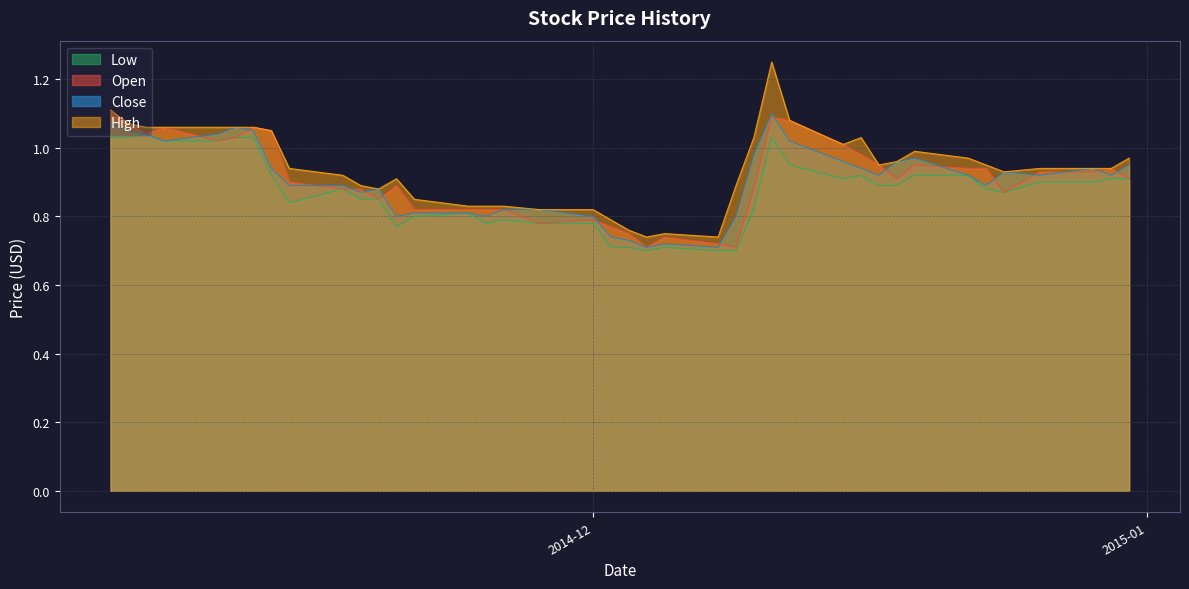

List the labels in order of Low value, largest first.

2014-11-06, 2014-12-11, 2014-11-12, 2014-11-11, 2014-11-05, 2014-11-04, 2014-11-10, 2014-11-07, 2014-12-12, 2014-12-22, 2014-12-19, 2014-12-16, 2014-11-13, 2014-12-31, 2014-12-30, 2014-12-15, 2014-12-29, 2014-12-26, 2014-12-18, 2014-12-17, 2014-12-23, 2014-11-17, 2014-12-24, 2014-11-19, 2014-11-18, 2014-11-14, 2014-12-10, 2014-11-24, 2014-11-21, 2014-11-26, 2014-12-01, 2014-11-28, 2014-11-25, 2014-11-20, 2014-12-05, 2014-12-03, 2014-12-02, 2014-12-09, 2014-12-08, 2014-12-04